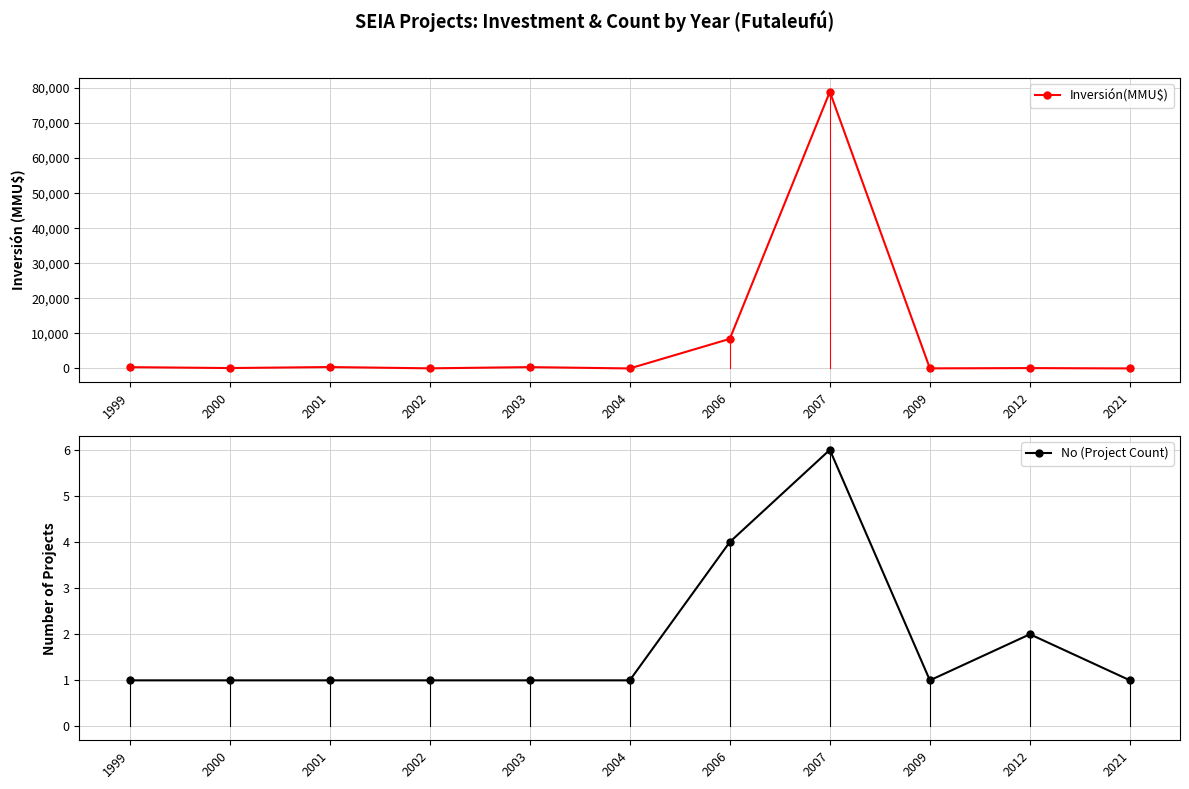

Count the number of categories in the chart.

11